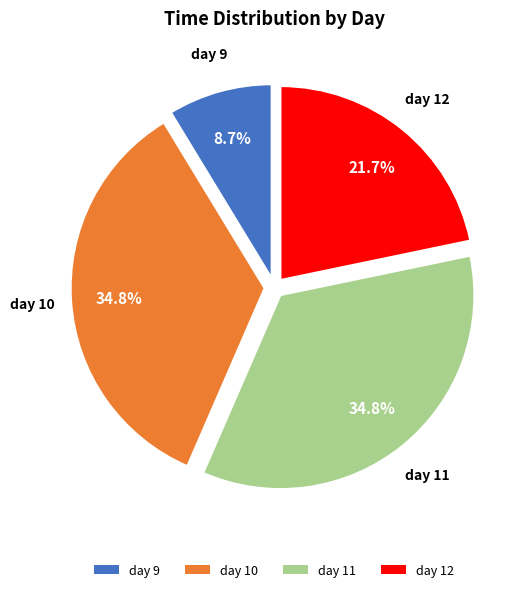

Which has a higher value, day 9 or day 10?

day 10